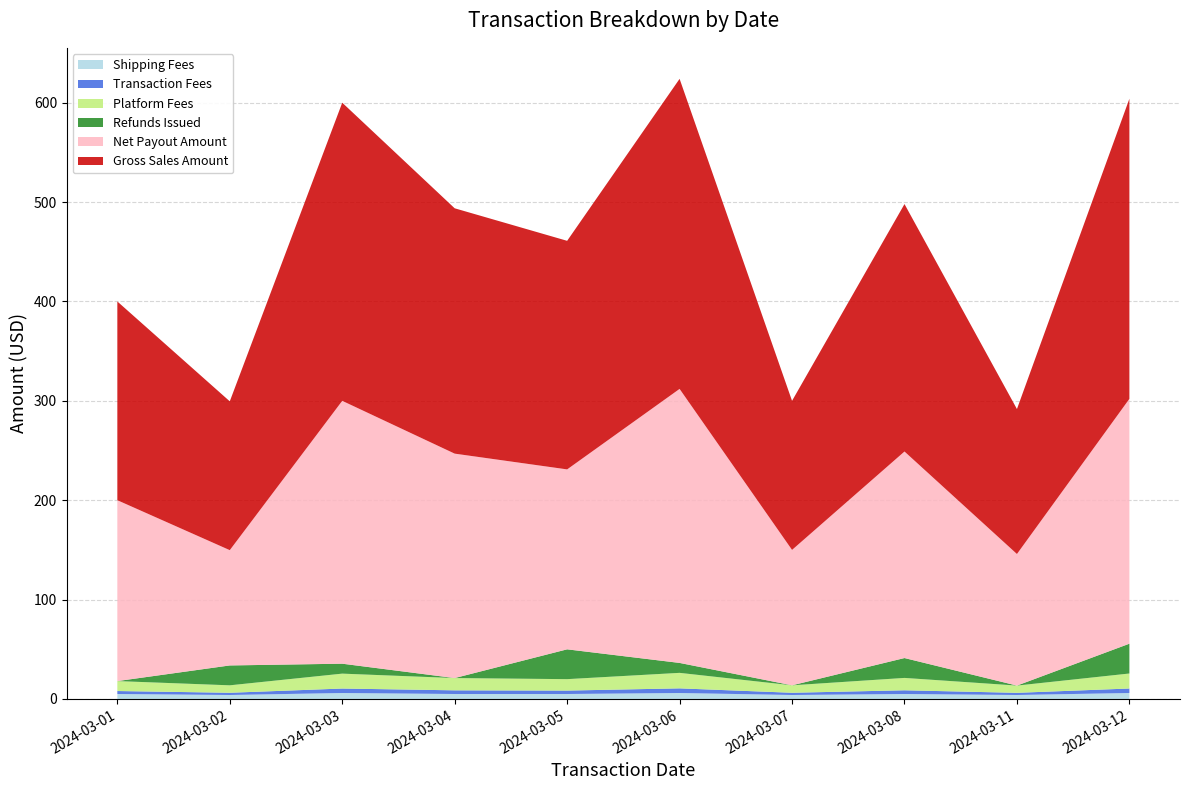

Reading left to right, what are all the values shown in this chart?

Shipping Fees: 2024-03-01=5.0	2024-03-02=4.0	2024-03-03=6.0	2024-03-04=5.0	2024-03-05=5.0	2024-03-06=6.0	2024-03-07=4.0	2024-03-08=5.0	2024-03-11=4.0	2024-03-12=6.0
Transaction Fees: 2024-03-01=3.0	2024-03-02=2.2	2024-03-03=4.5	2024-03-04=3.7	2024-03-05=3.5	2024-03-06=4.7	2024-03-07=2.2	2024-03-08=3.7	2024-03-11=2.2	2024-03-12=4.5
Platform Fees: 2024-03-01=10.0	2024-03-02=7.5	2024-03-03=15.0	2024-03-04=12.3	2024-03-05=11.5	2024-03-06=15.6	2024-03-07=7.5	2024-03-08=12.4	2024-03-11=7.3	2024-03-12=15.1
Refunds Issued: 2024-03-01=0.0	2024-03-02=20.0	2024-03-03=10.0	2024-03-04=0.0	2024-03-05=30.0	2024-03-06=10.0	2024-03-07=0.0	2024-03-08=20.0	2024-03-11=0.0	2024-03-12=30.0
Net Payout Amount: 2024-03-01=182.0	2024-03-02=116.0	2024-03-03=264.5	2024-03-04=225.8	2024-03-05=181.1	2024-03-06=275.7	2024-03-07=136.2	2024-03-08=207.8	2024-03-11=132.4	2024-03-12=246.4
Gross Sales Amount: 2024-03-01=200.0	2024-03-02=149.8	2024-03-03=300.0	2024-03-04=246.9	2024-03-05=230.0	2024-03-06=312.0	2024-03-07=150.0	2024-03-08=249.0	2024-03-11=145.9	2024-03-12=302.0